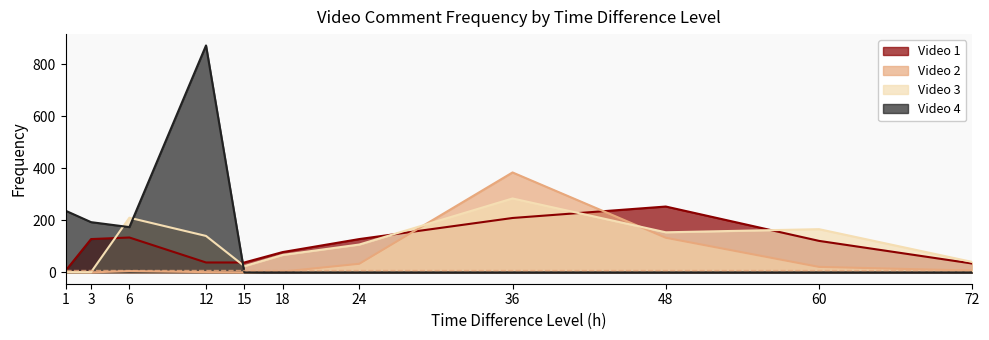

How many data points in Video 4 are above 0?

4